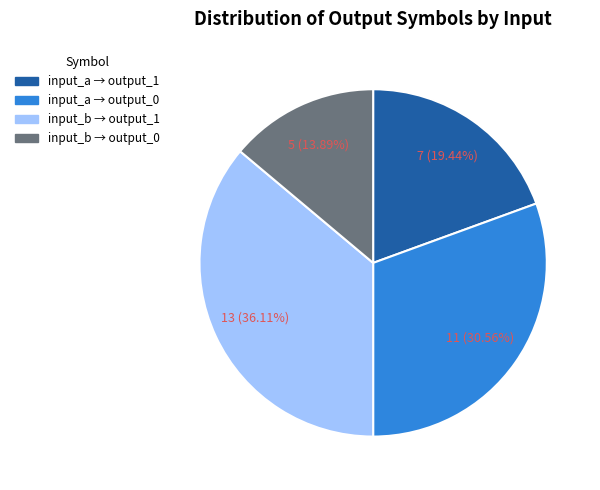

Is there any slice that represents more than half of the pie?

No